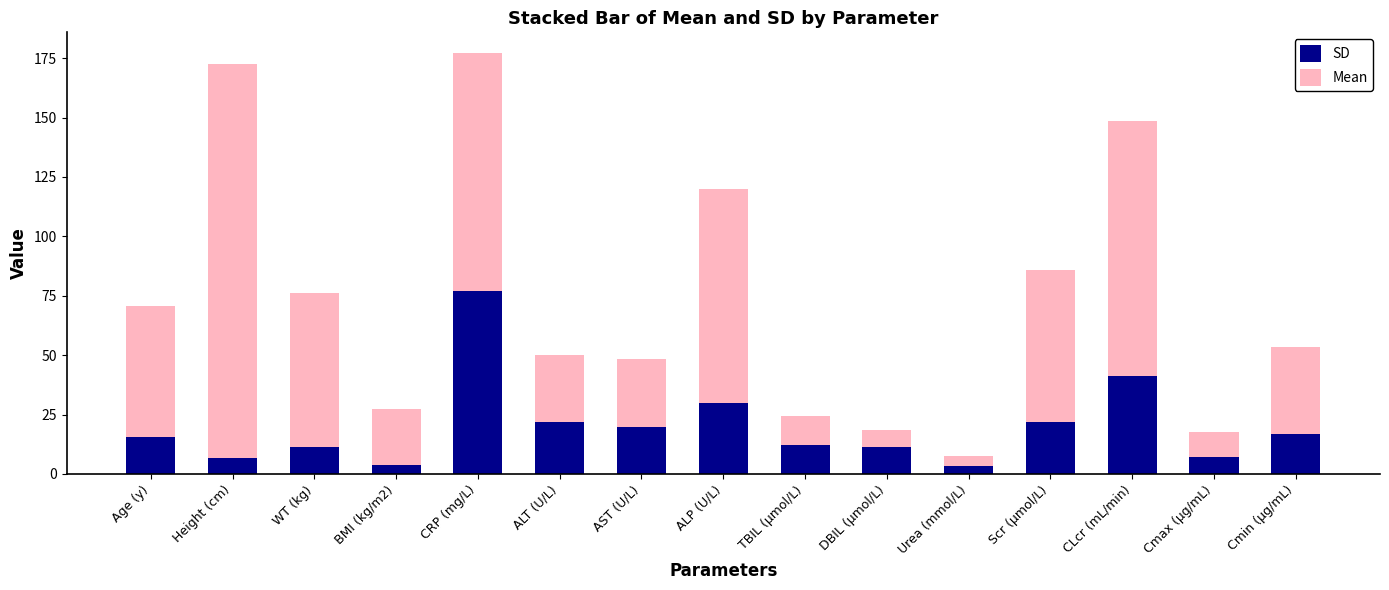

What value does the SD series have at Age (y)?

15.7